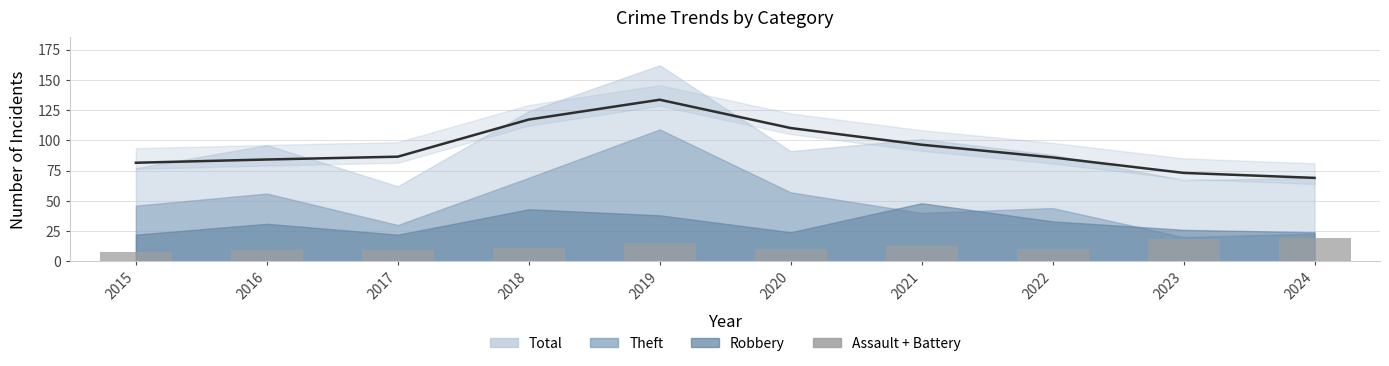

Rank the categories by Assault + Battery value from lowest to highest.

2015, 2016, 2017, 2020, 2022, 2018, 2021, 2019, 2023, 2024